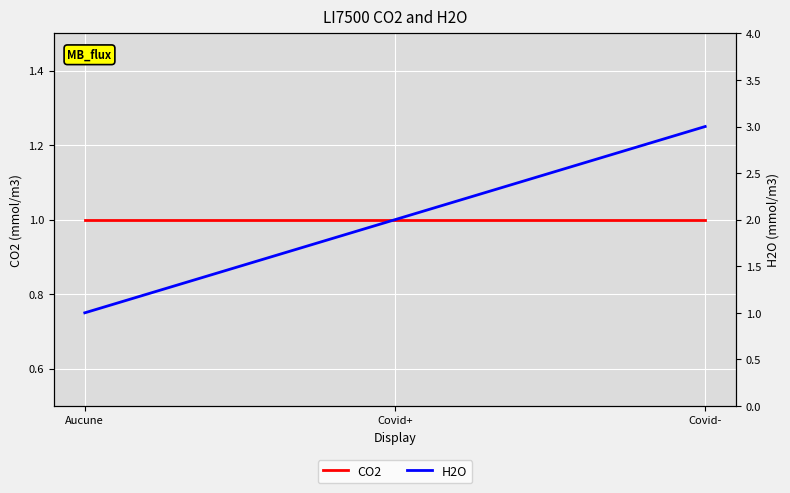

Between Covid+ and Covid-, which series saw the biggest shift?

H2O